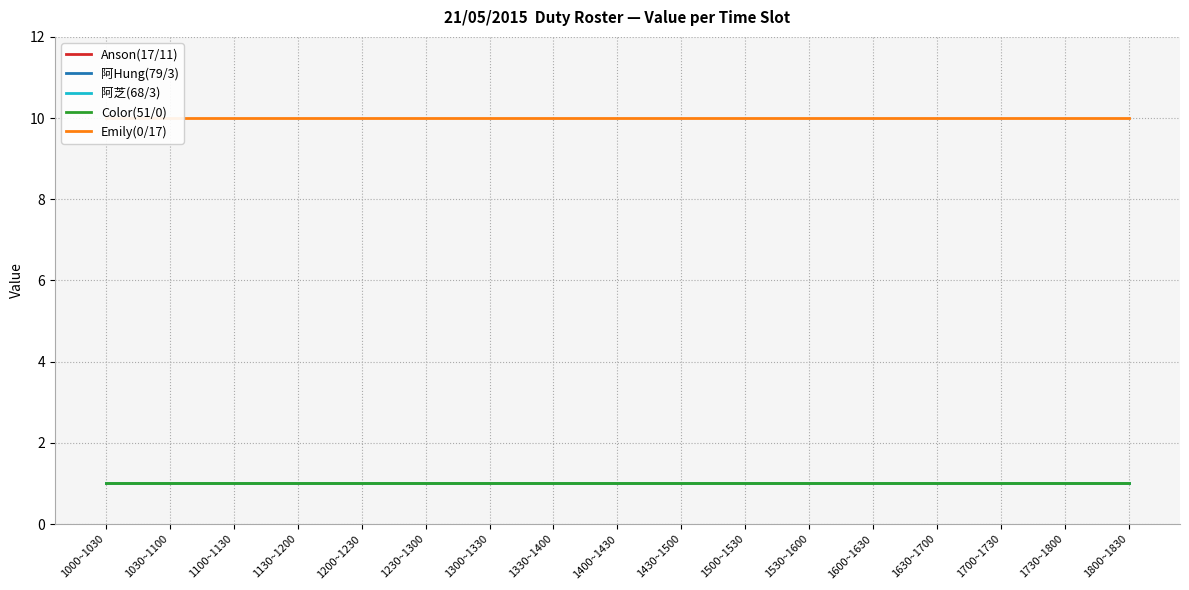

How many distinct data groups are displayed?

5